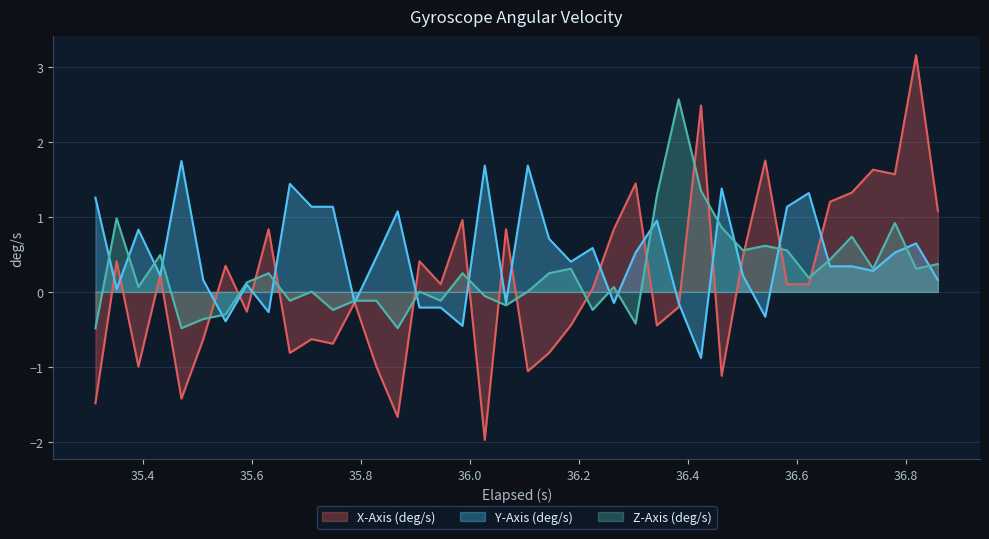

Reading left to right, list all the values displayed in this chart.

X-Axis (deg/s): -1.5	0.4	-1.0	0.2	-1.4	-0.6	0.3	-0.3	0.8	-0.8	-0.6	-0.7	-0.1	-1.0	-1.7	0.4	0.1	1.0	-2.0	0.8	-1.1	-0.8	-0.4	0.0	0.8	1.4	-0.4	-0.2	2.5	-1.1	0.5	1.7	0.1	0.1	1.2	1.3	1.6	1.6	3.2	1.1
Y-Axis (deg/s): 1.3	0.0	0.8	0.2	1.7	0.2	-0.4	0.1	-0.3	1.4	1.1	1.1	-0.1	0.5	1.1	-0.2	-0.2	-0.5	1.7	-0.1	1.7	0.7	0.4	0.6	-0.1	0.5	1.0	-0.1	-0.9	1.4	0.2	-0.3	1.1	1.3	0.3	0.3	0.3	0.5	0.6	0.2
Z-Axis (deg/s): -0.5	1.0	0.1	0.5	-0.5	-0.4	-0.3	0.1	0.2	-0.1	0.0	-0.2	-0.1	-0.1	-0.5	0.0	-0.1	0.2	-0.1	-0.2	0.0	0.2	0.3	-0.2	0.1	-0.4	1.3	2.6	1.3	0.9	0.6	0.6	0.6	0.2	0.4	0.7	0.3	0.9	0.3	0.4